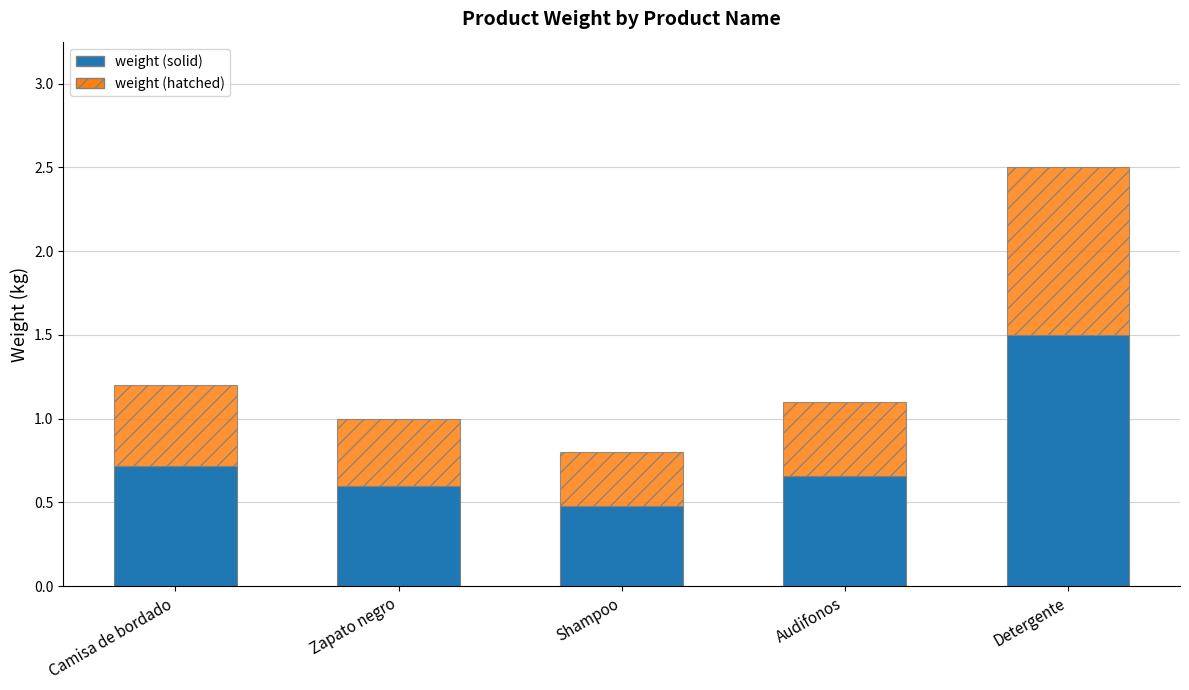

The weight (solid) series shows 0.7 at Camisa de bordado. True or false?

True